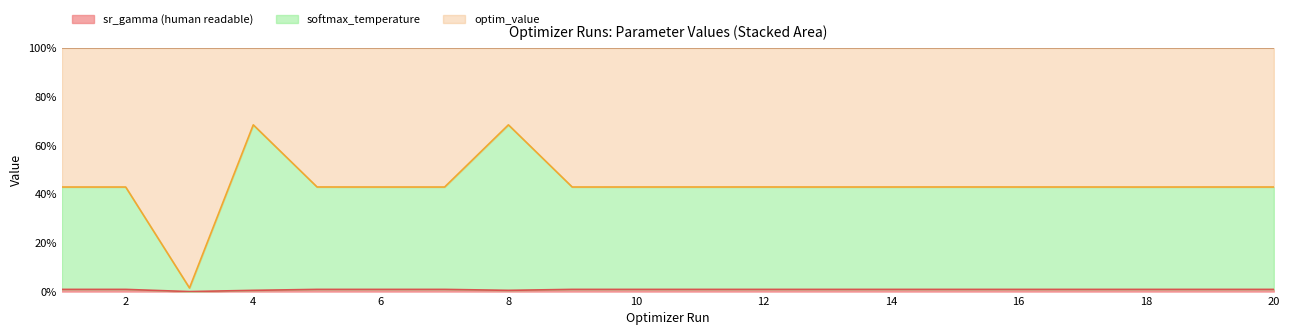

True or false: softmax_temperature has more than 1 interior local peaks.

True